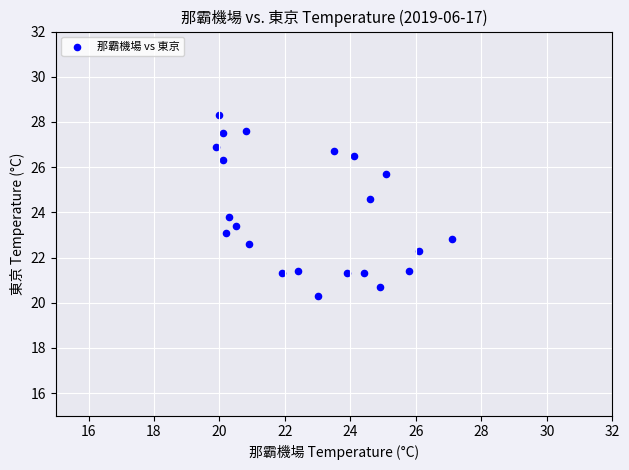

What is the range of X values (max minus min)?

7.2